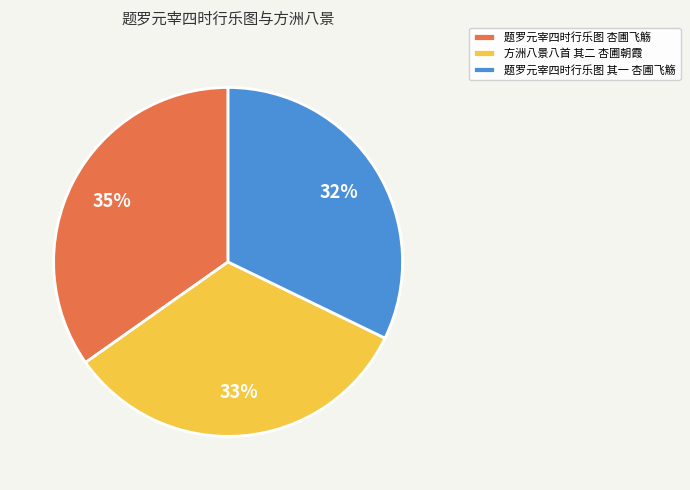

To the nearest percent, what is the average slice percentage?

33%